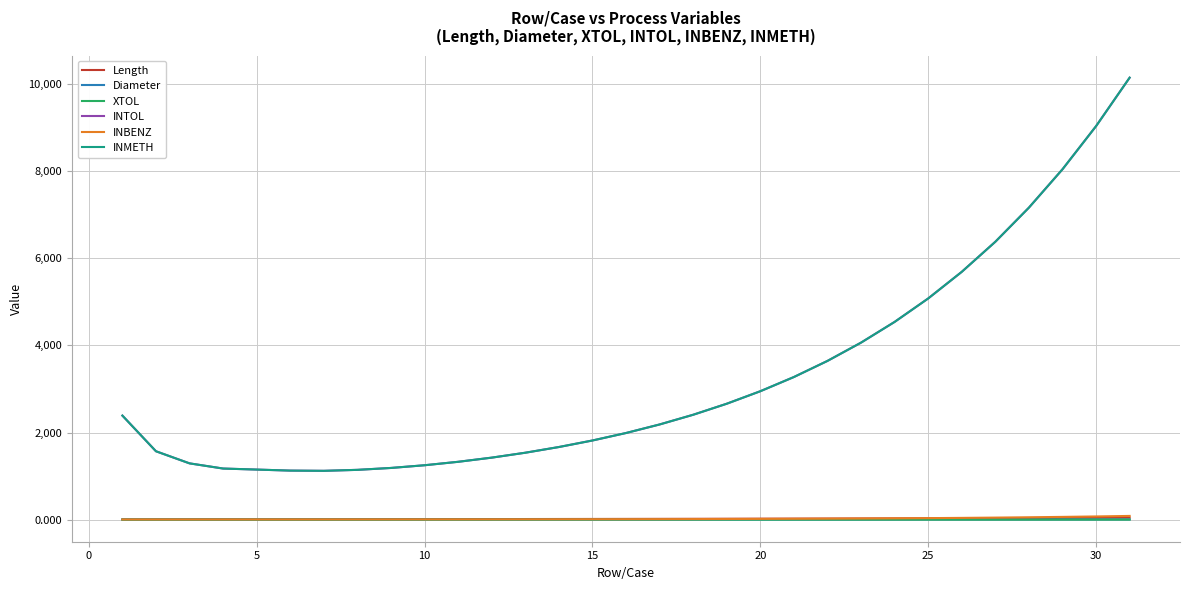

True or false: INBENZ and INMETH cross at least once.

False